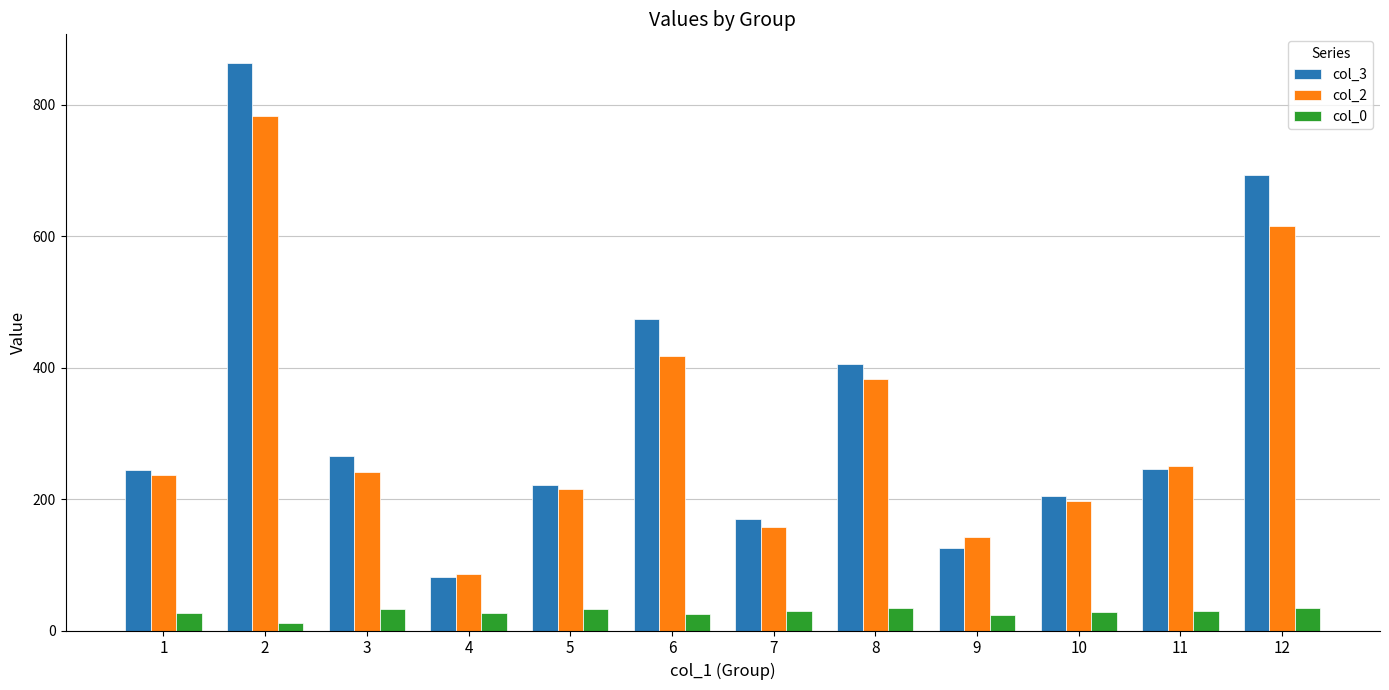

Between 9 and 10, which series saw the biggest shift?

col_3